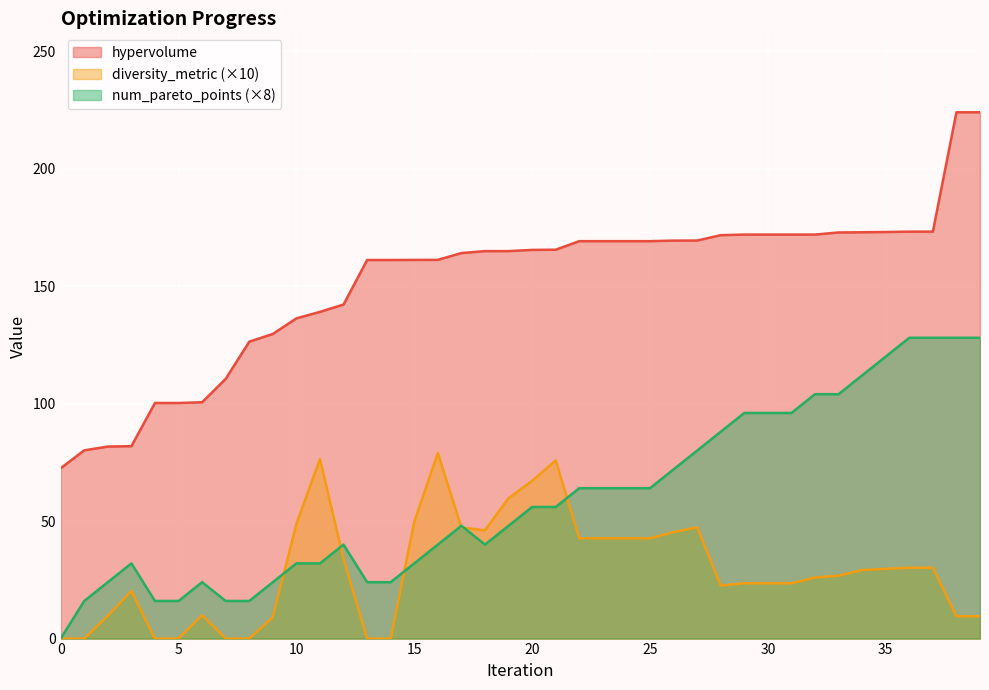

At which label does diversity_metric reach its peak?

16